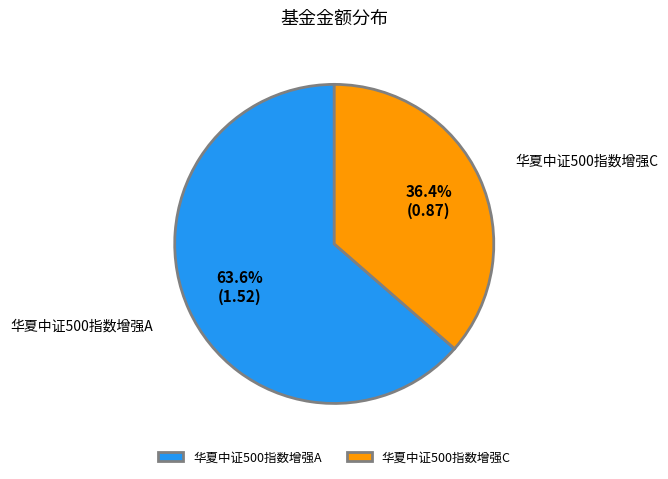

To the nearest percent, what is the difference between the 华夏中证500指数增强A and 华夏中证500指数增强C slice percentages?

27%